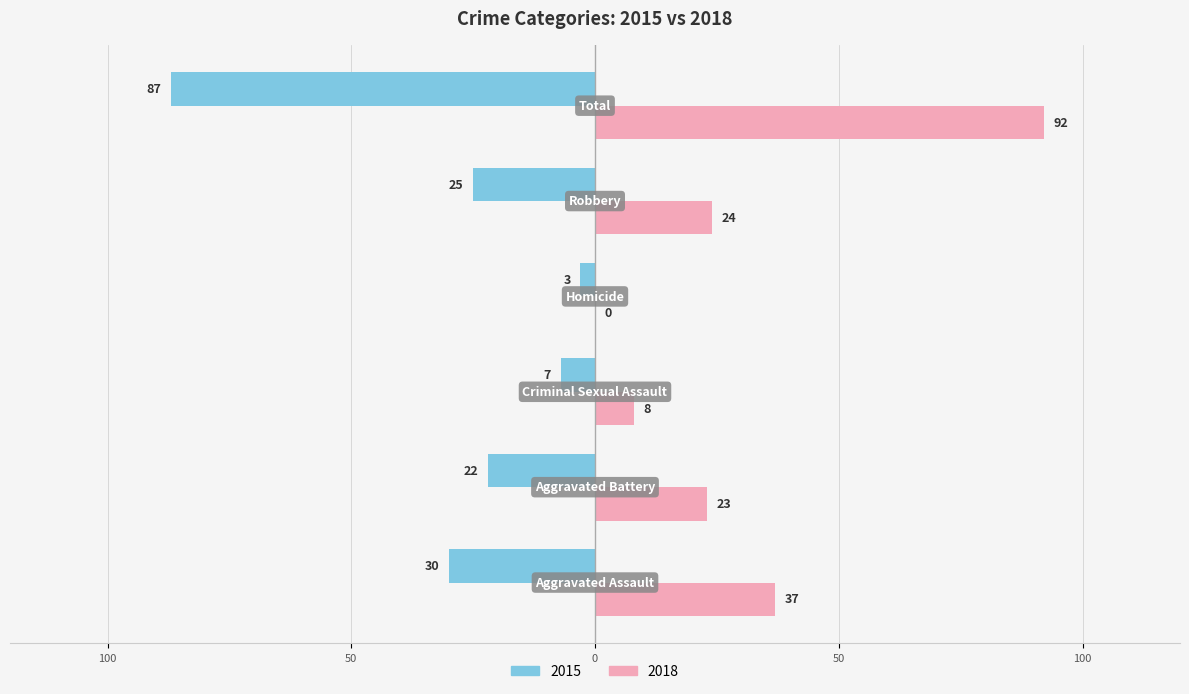

What is the label of the 4th bar from the right?

Criminal Sexual Assault